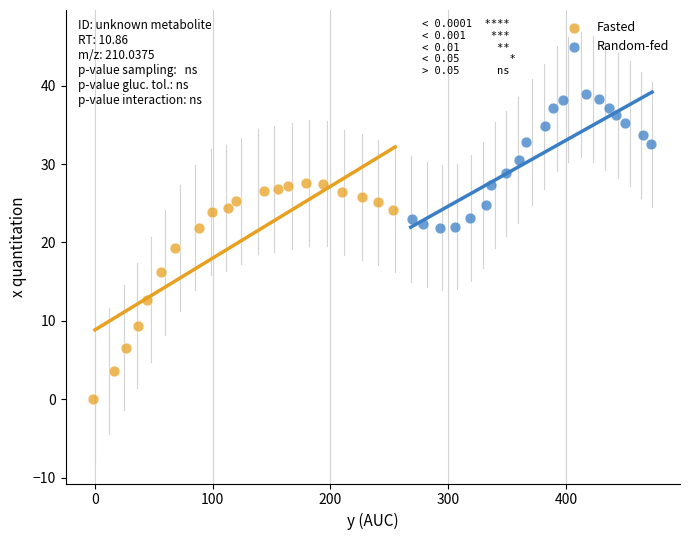

Which series contains the lowest Y value?

Fasted